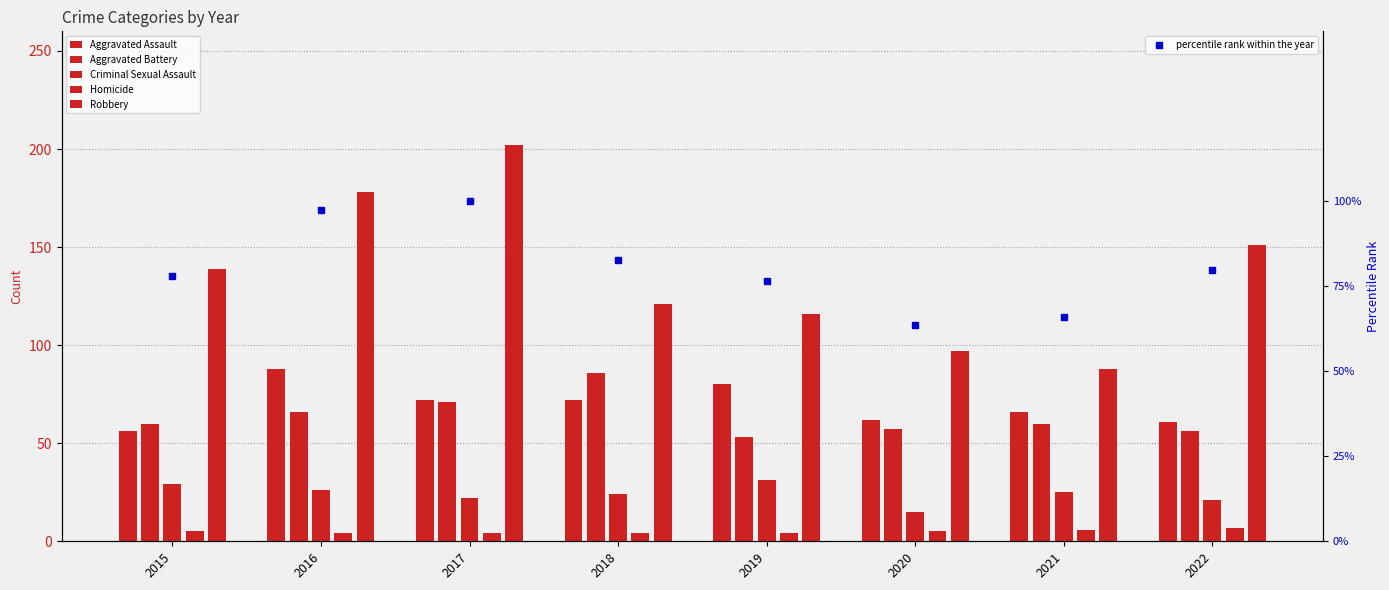

Reading left to right, what are all the values shown in this chart?

Aggravated Assault: 2015=56.0	2016=88.0	2017=72.0	2018=72.0	2019=80.0	2020=62.0	2021=66.0	2022=61.0
Aggravated Battery: 2015=60.0	2016=66.0	2017=71.0	2018=86.0	2019=53.0	2020=57.0	2021=60.0	2022=56.0
Criminal Sexual Assault: 2015=29.0	2016=26.0	2017=22.0	2018=24.0	2019=31.0	2020=15.0	2021=25.0	2022=21.0
Homicide: 2015=5.0	2016=4.0	2017=4.0	2018=4.0	2019=4.0	2020=5.0	2021=6.0	2022=7.0
Robbery: 2015=139.0	2016=178.0	2017=202.0	2018=121.0	2019=116.0	2020=97.0	2021=88.0	2022=151.0
percentile rank within the year: 2015=77.9	2016=97.6	2017=100.0	2018=82.7	2019=76.5	2020=63.6	2021=66.0	2022=79.8